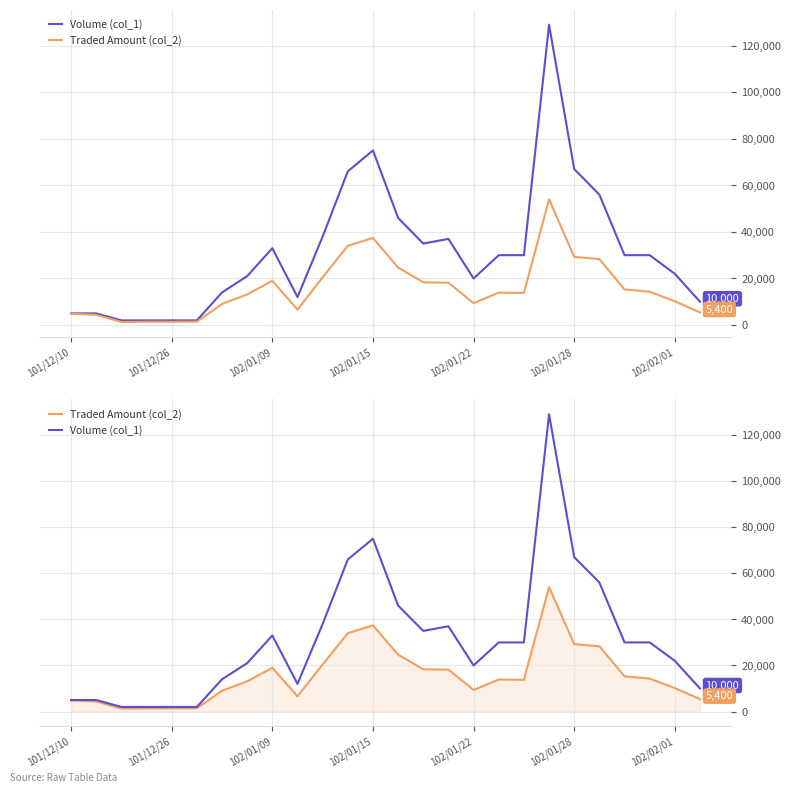

How many lines are shown in the chart?

2